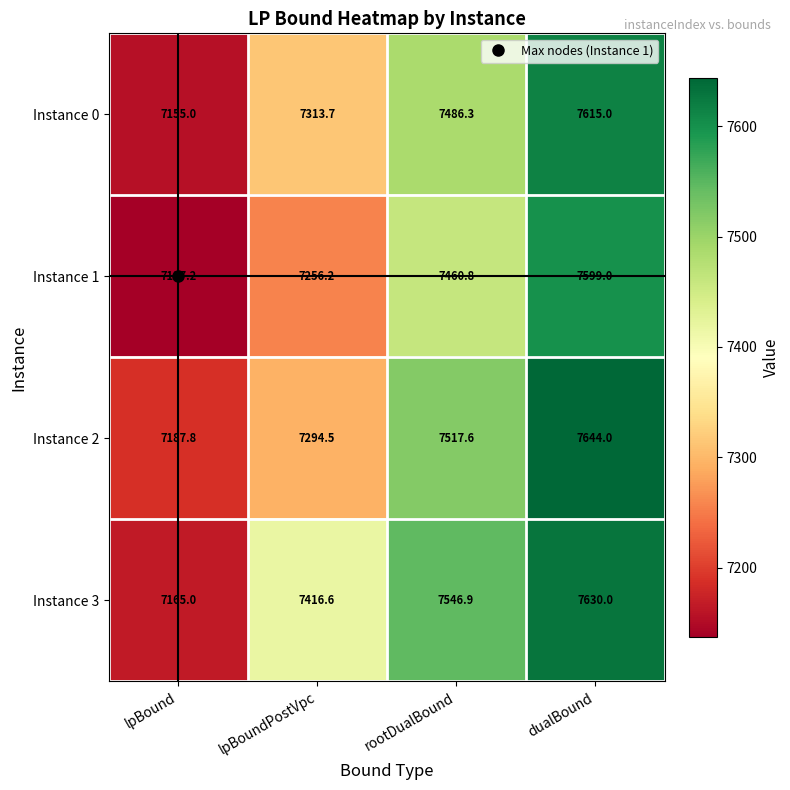

List the series in order of their overall mean, lowest first.

Instance 1, Instance 0, Instance 2, Instance 3